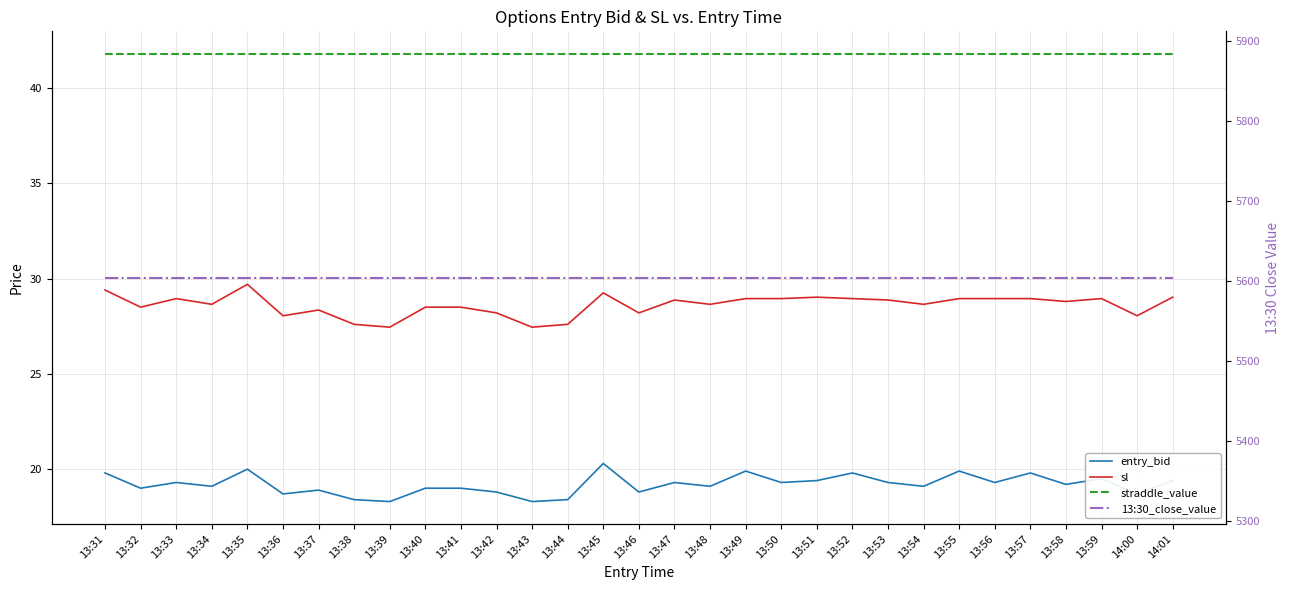

True or false: straddle_value and 13:30_close_value cross at least once.

False